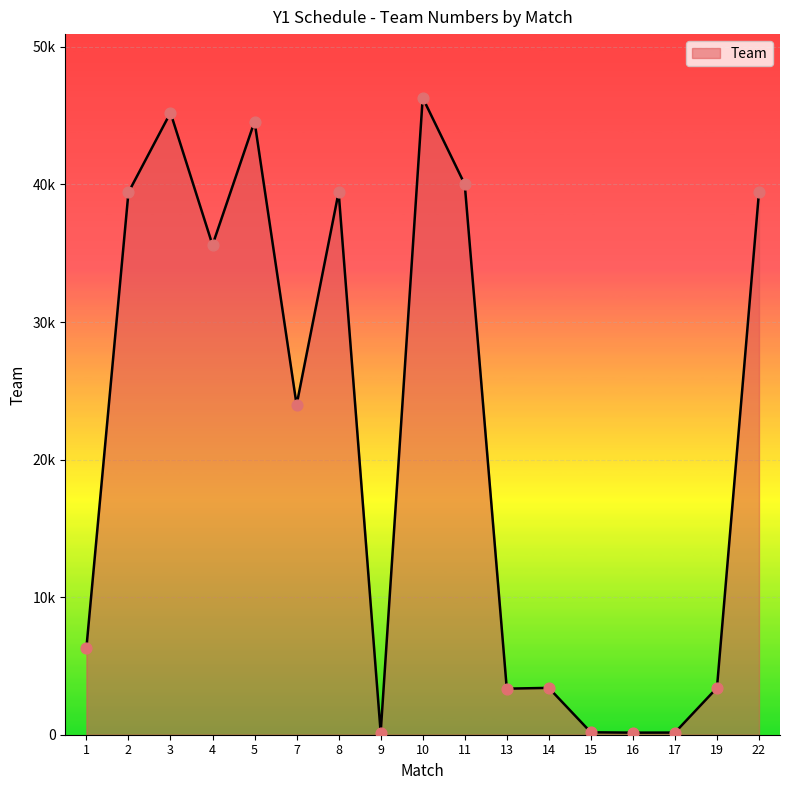

What is the change in value from 3 to 10?

+1081